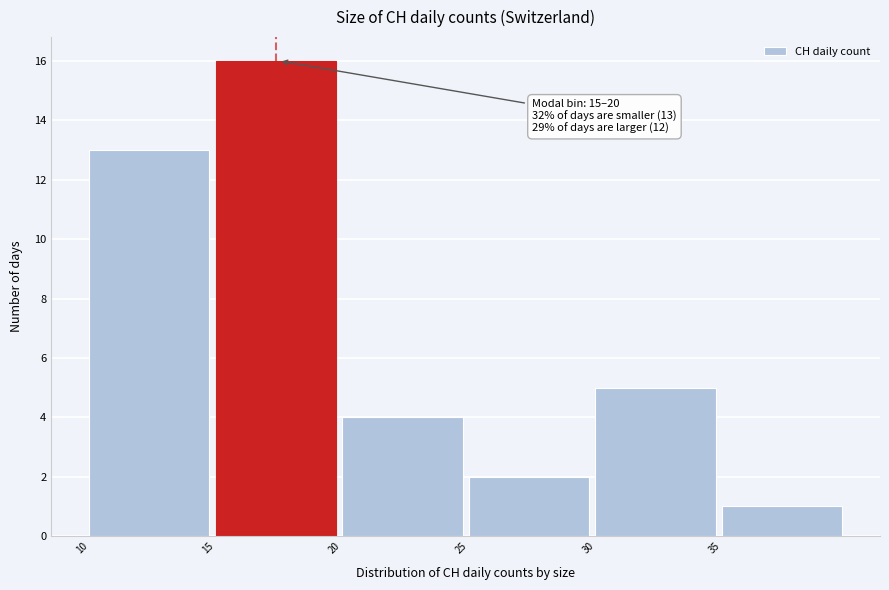

Over which range of the x-axis is the bar tallest?

15 to 20